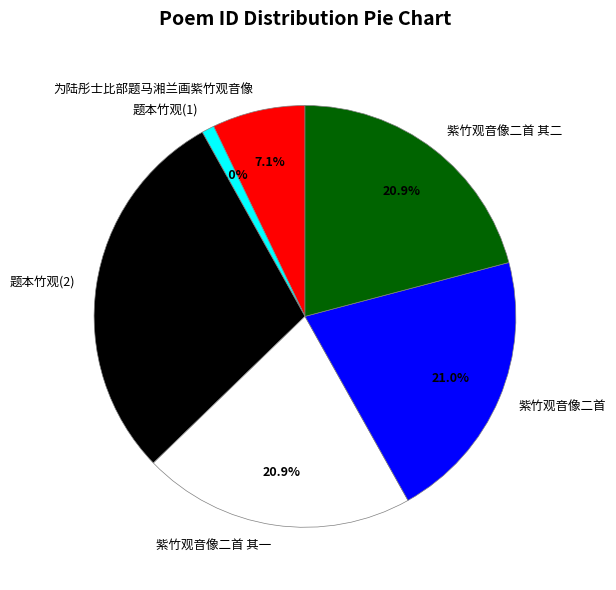

To the nearest percent, what is the difference between the largest and smallest slice percentages?

28%